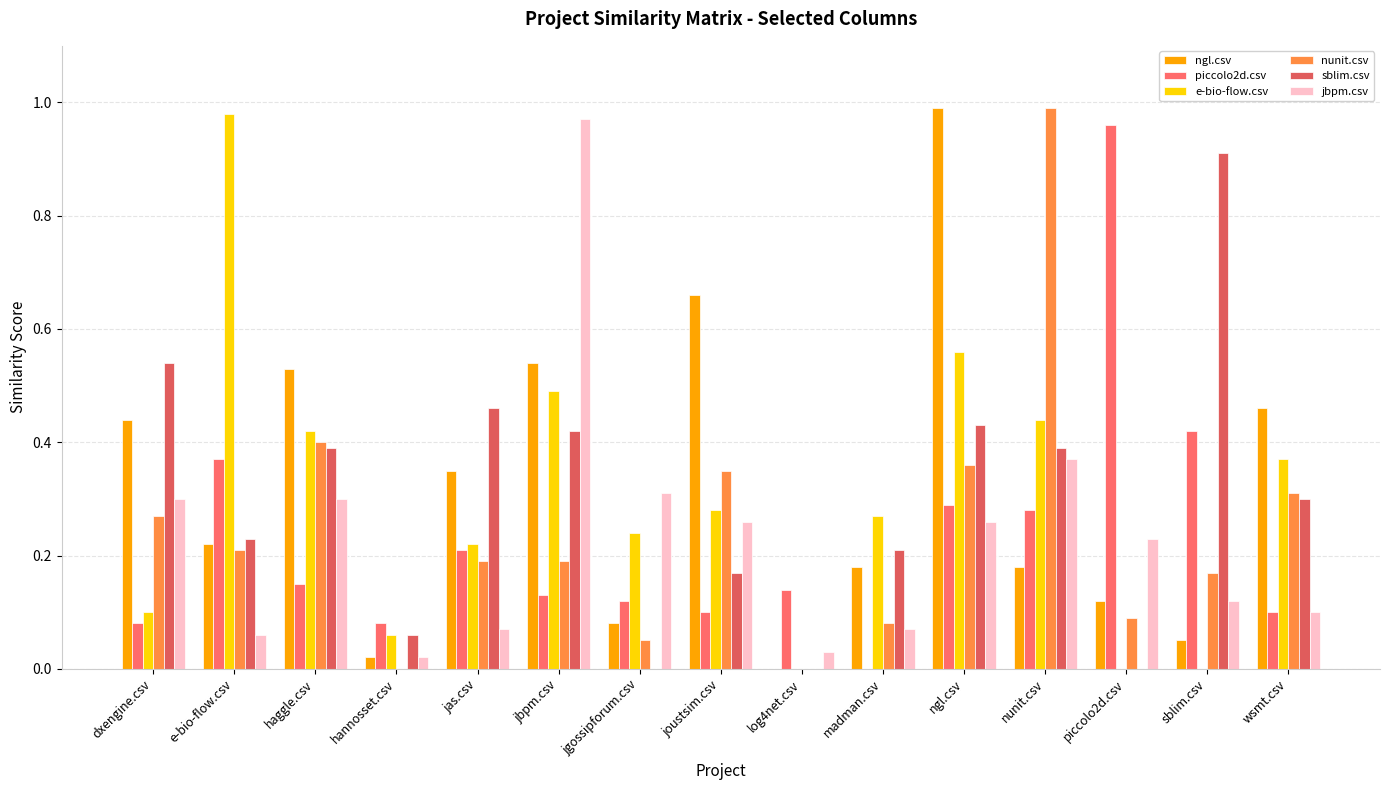

Count the number of categories in the chart.

15